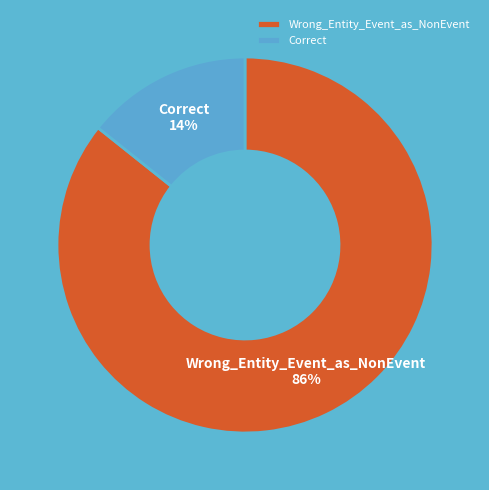

Do Correct and Wrong_Entity_Event_as_NonEvent together represent more than half of the pie?

Yes